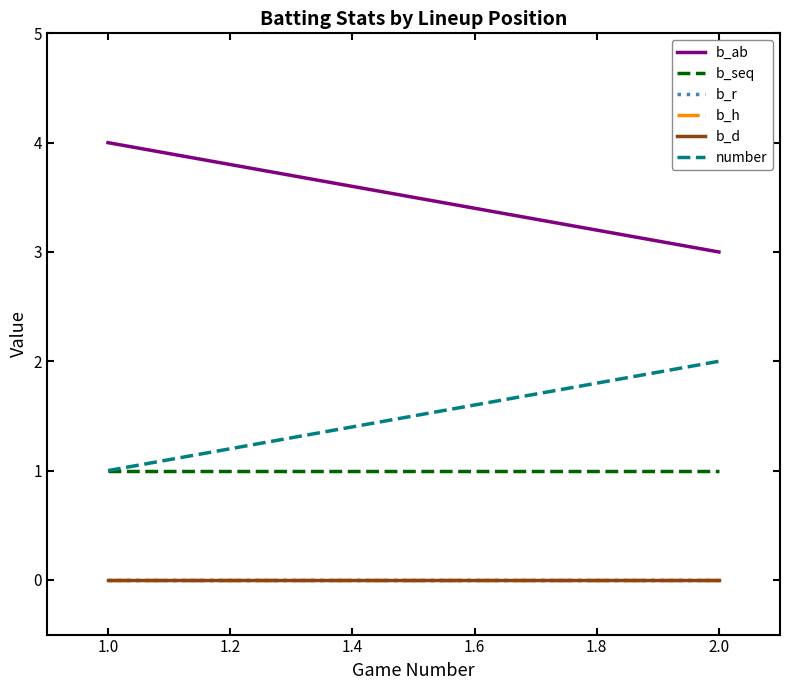

Reading left to right, extract all data points from this chart.

b_ab: 4	3
b_seq: 1	1
b_r: 0	0
b_h: 0	0
b_d: 0	0
number: 1	2